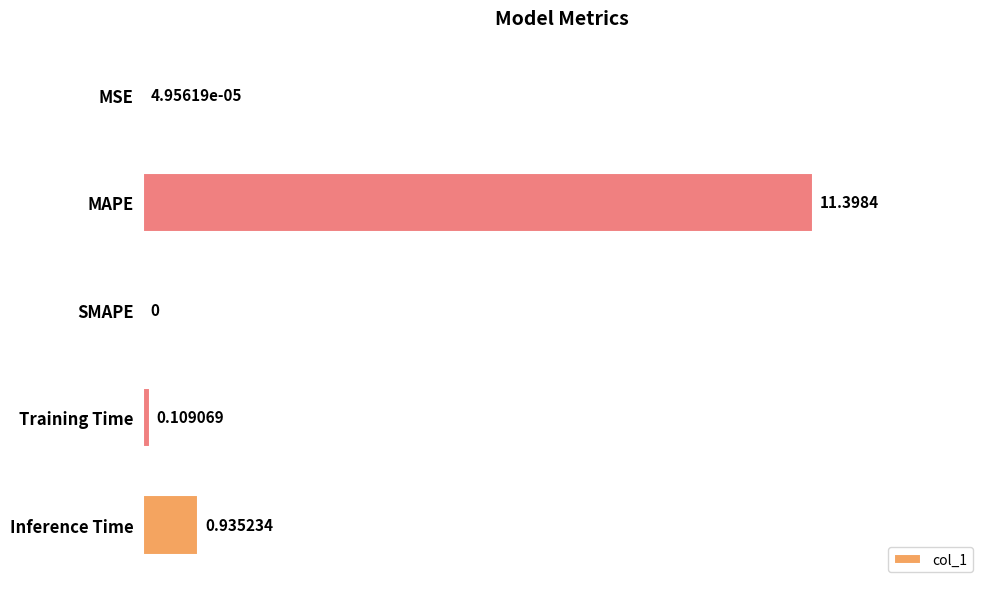

Which has a higher value, MAPE or MSE?

MAPE